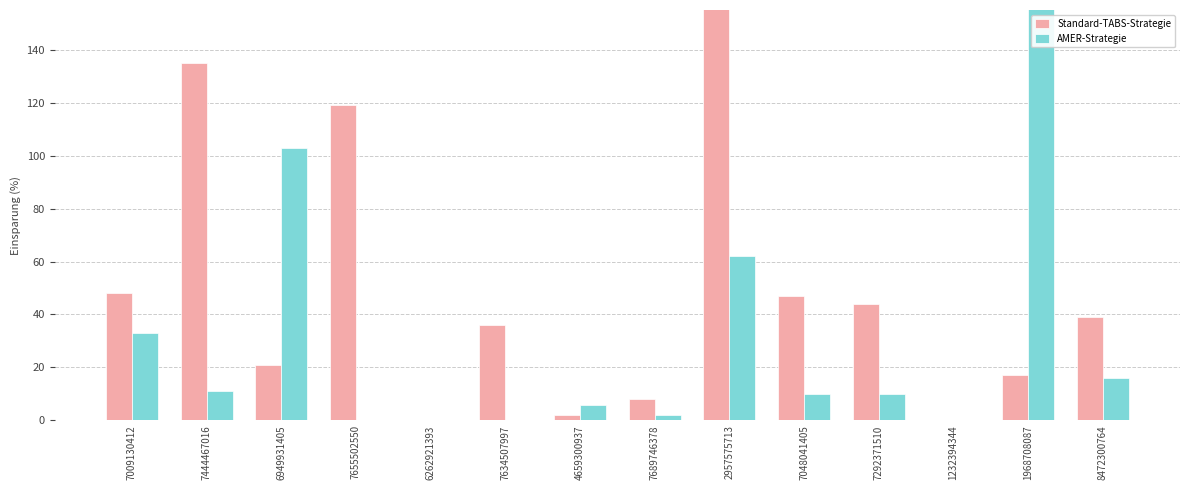

What are all the series names shown in the legend?

Standard-TABS-Strategie, AMER-Strategie